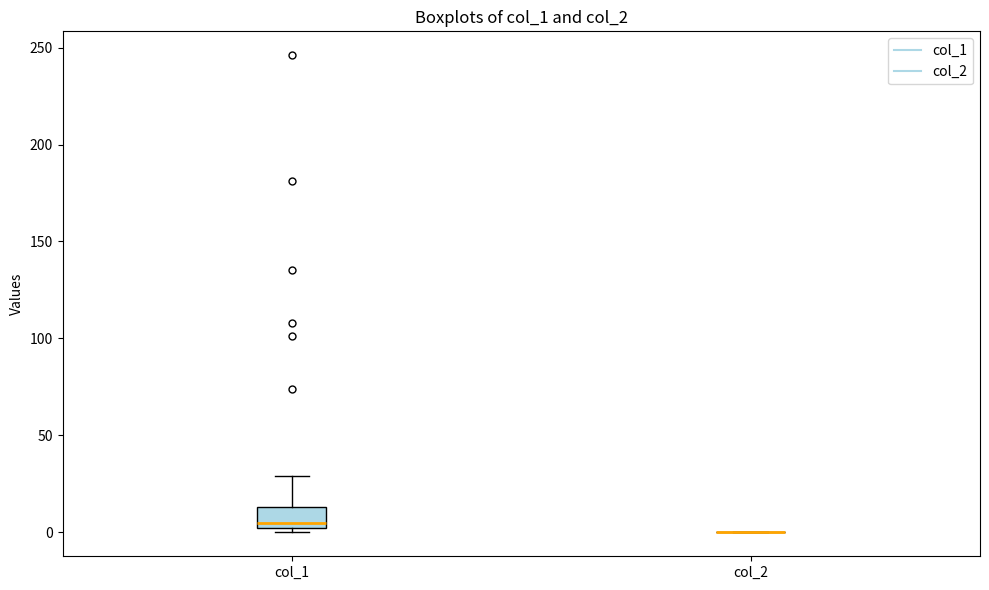

Reading left to right, read every box against the y-axis: the position of its median line, the range the box covers, and the ends of its whiskers. The values are not printed on the chart, so give them approximately, as read against the axis.

col_1: median 5, box 0 to 15, whiskers 0 (just below the box's lower edge) to 30
col_2: box collapsed to a line at 0, whiskers 0 to 0